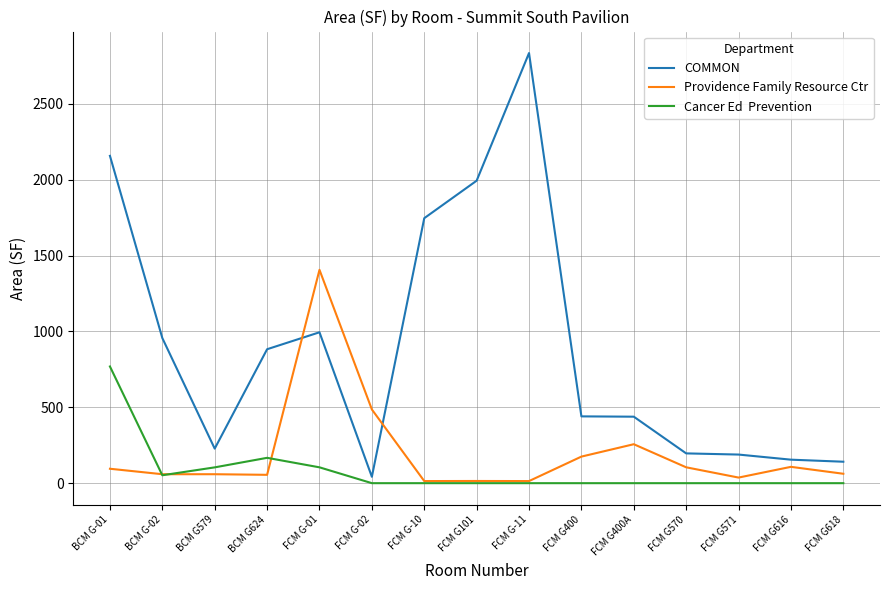

At which category does the chart reach its peak across all series?

FCM G-11